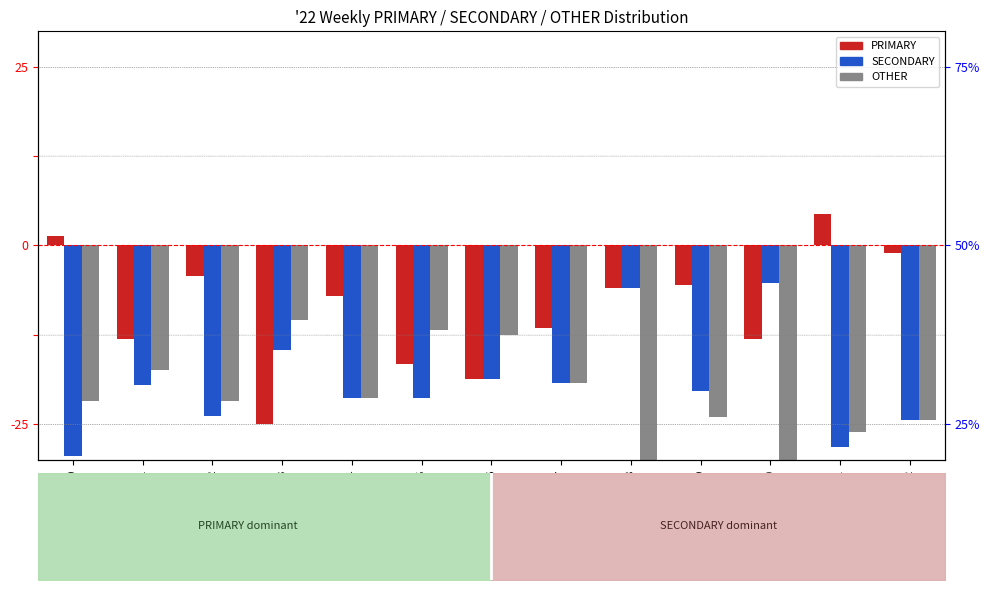

What is the minimum value for SECONDARY?

-29.5